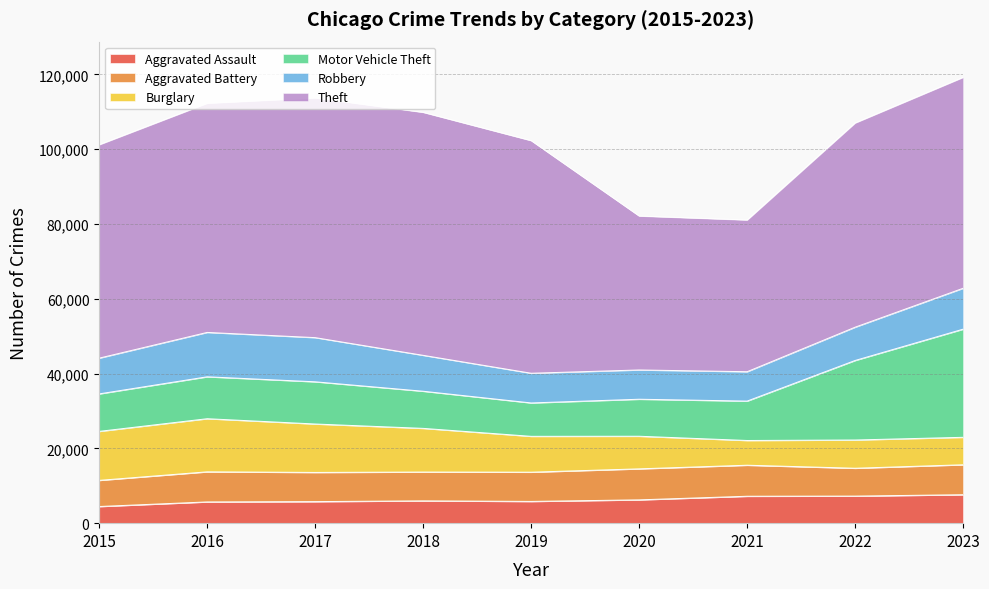

At which category does Aggravated Assault reach its first local valley?

2019